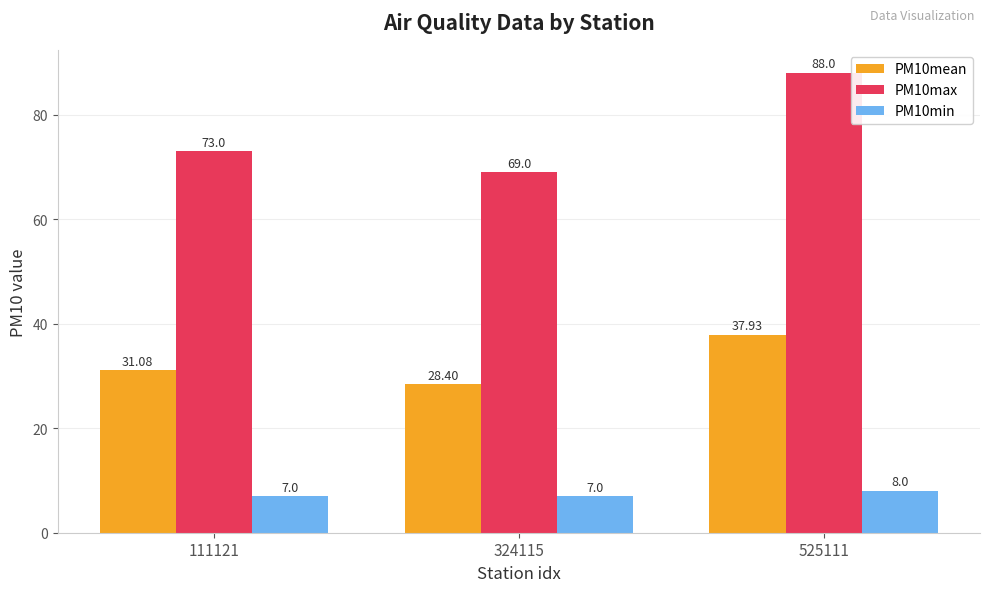

What is the approximate value of PM10min at 111121?

7.0